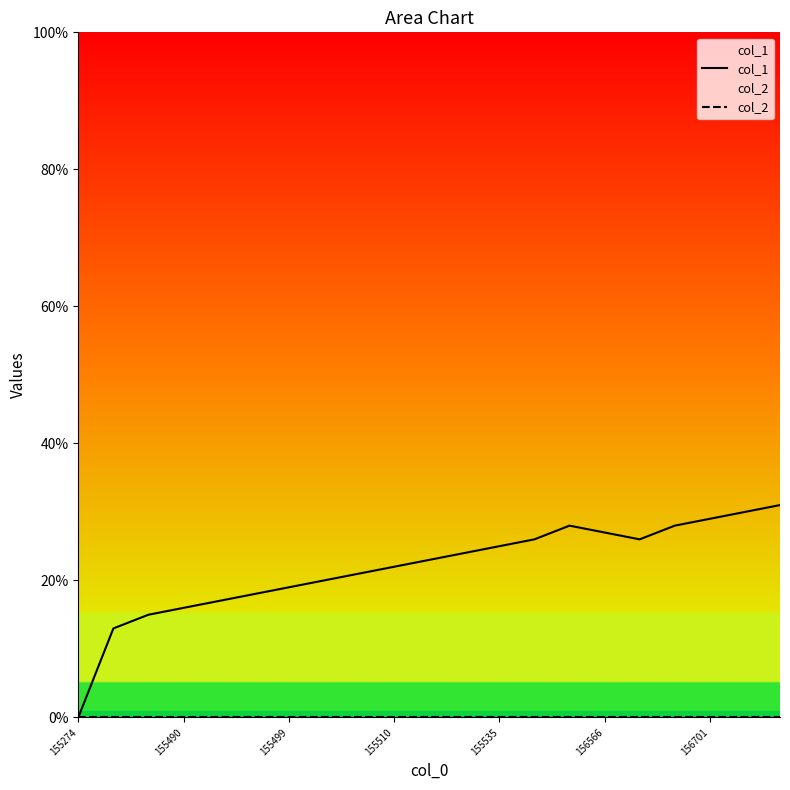

What value does the col_1 series have at 8, to the nearest 5?

20